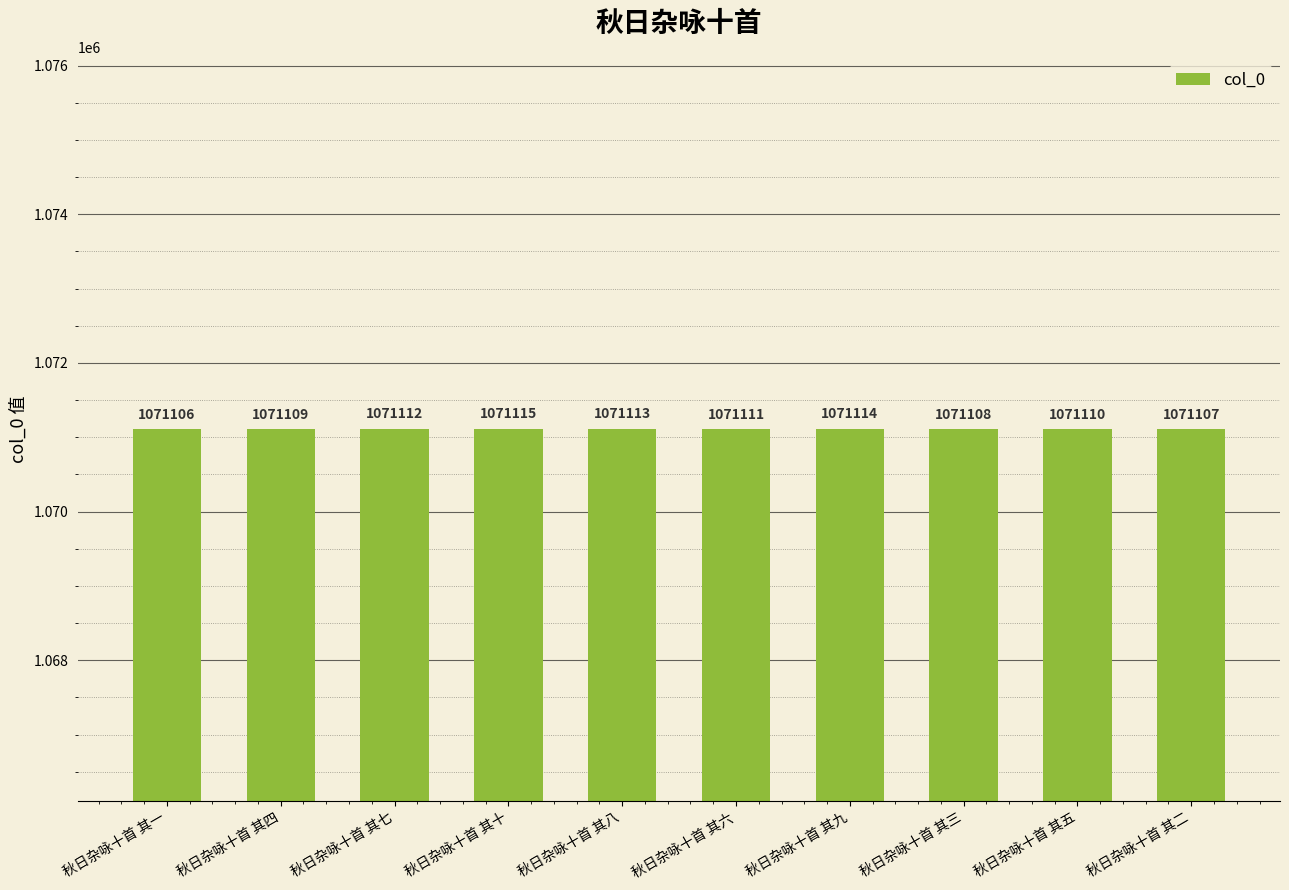

What is the difference between the maximum and minimum values?

9